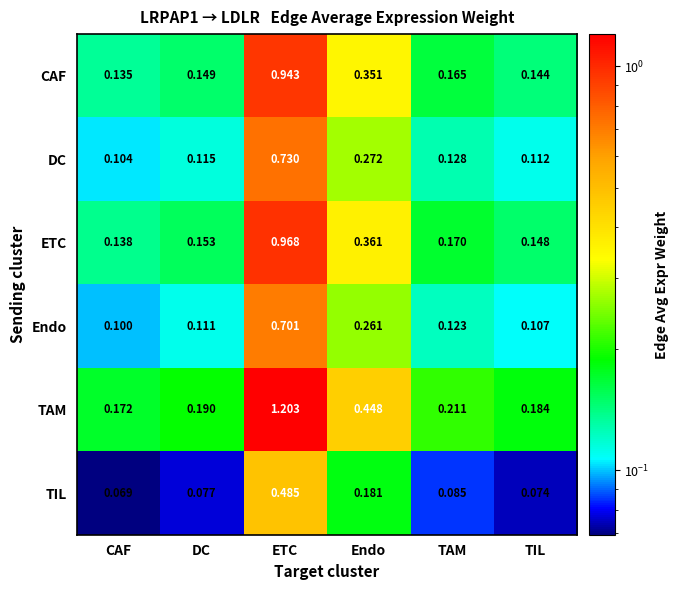

At how many categories does at least one series exceed 0?

6